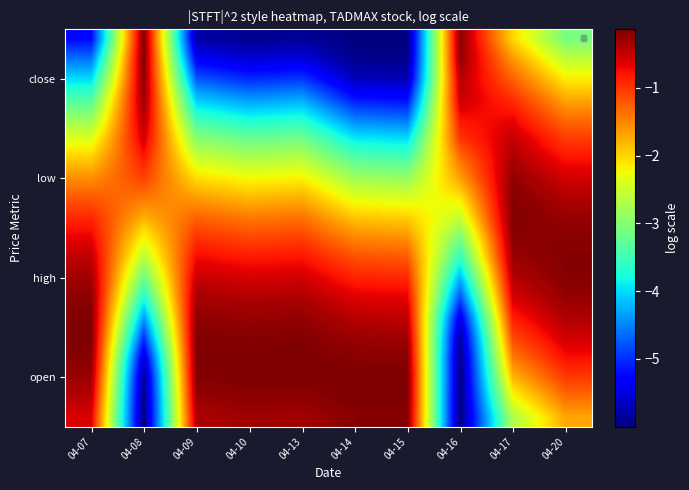

At how many categories does at least one series exceed -5?

10